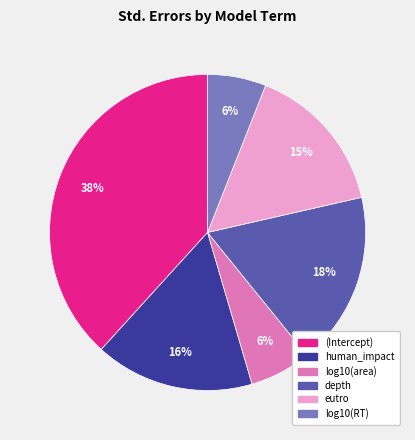

How many segments does this pie chart have?

6